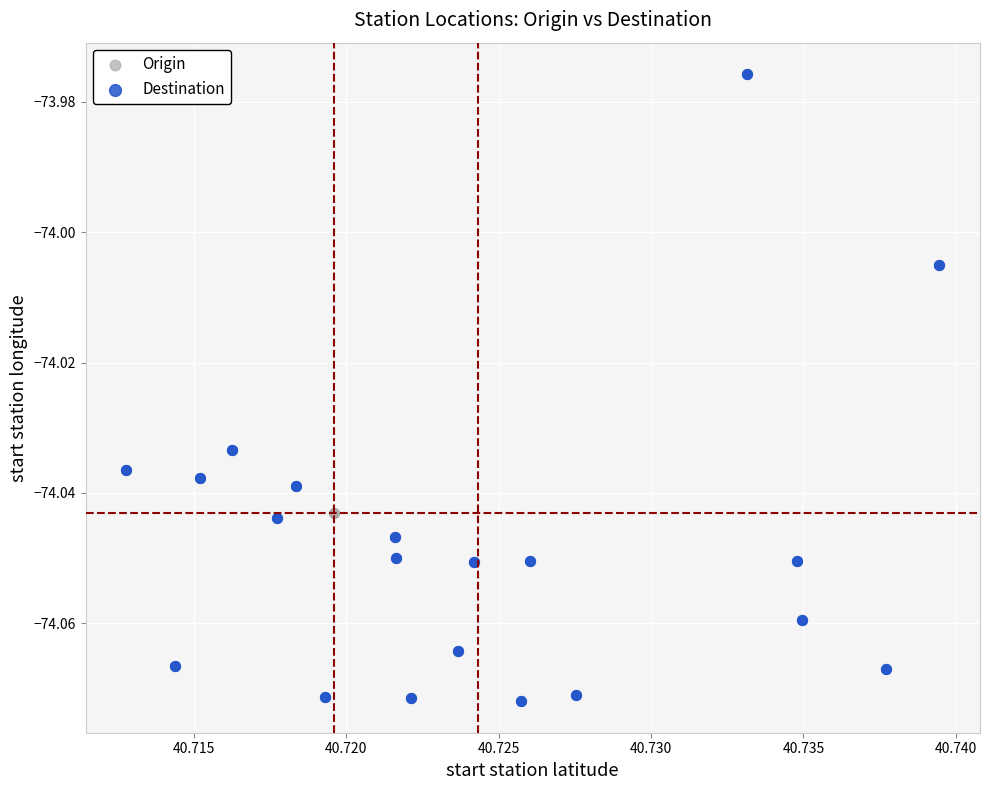

Which series reaches the maximum Y coordinate?

Destination